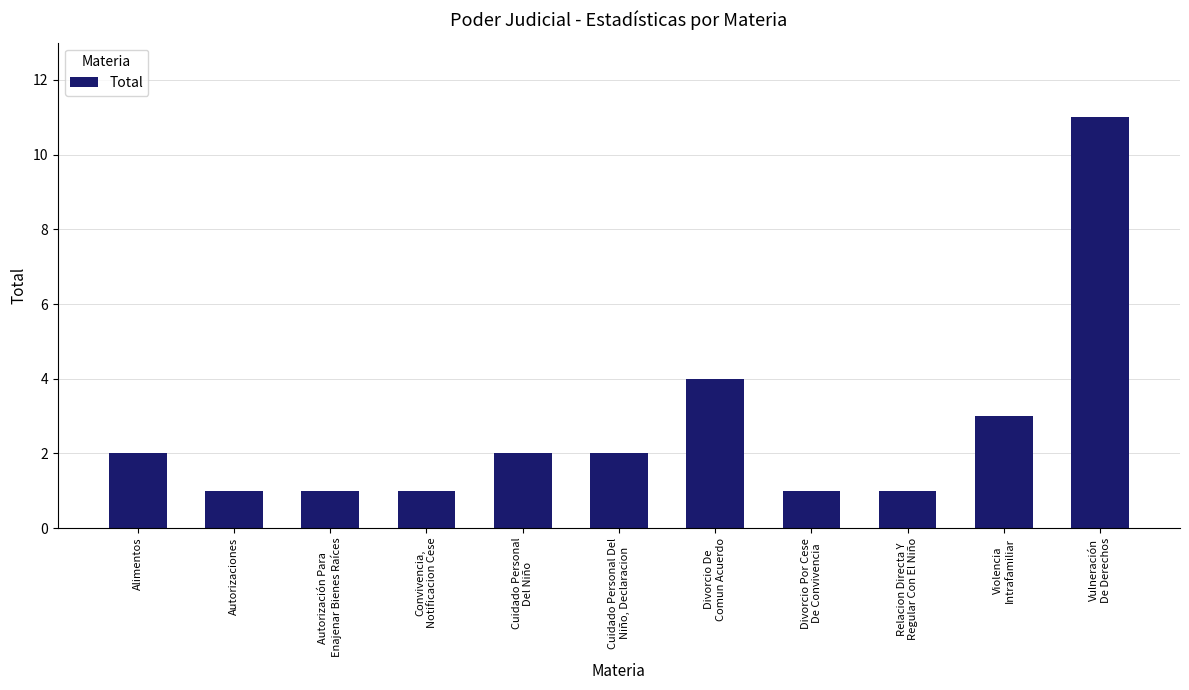

What is the label of the 2nd bar from the left?

Autorizaciones